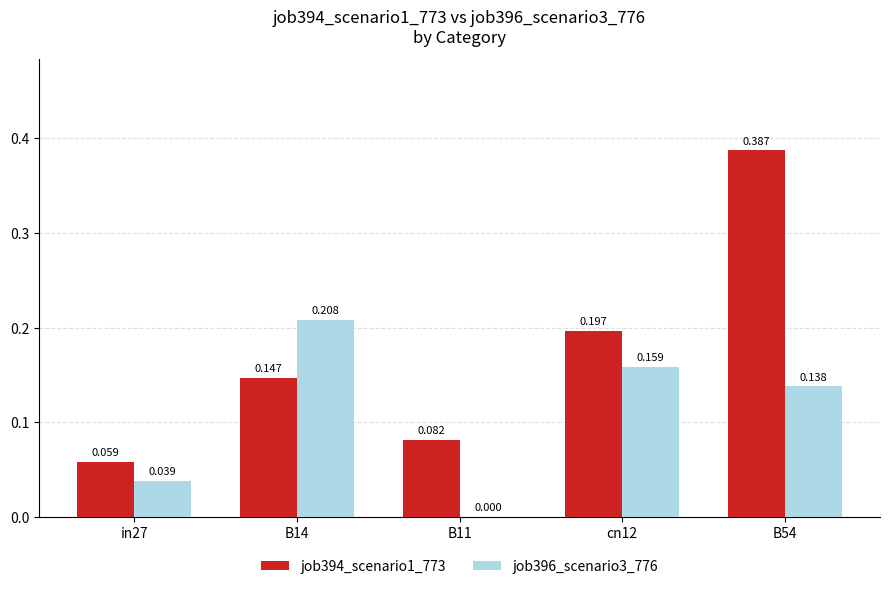

How many job394_scenario1_773 values are between 0 and 1?

5